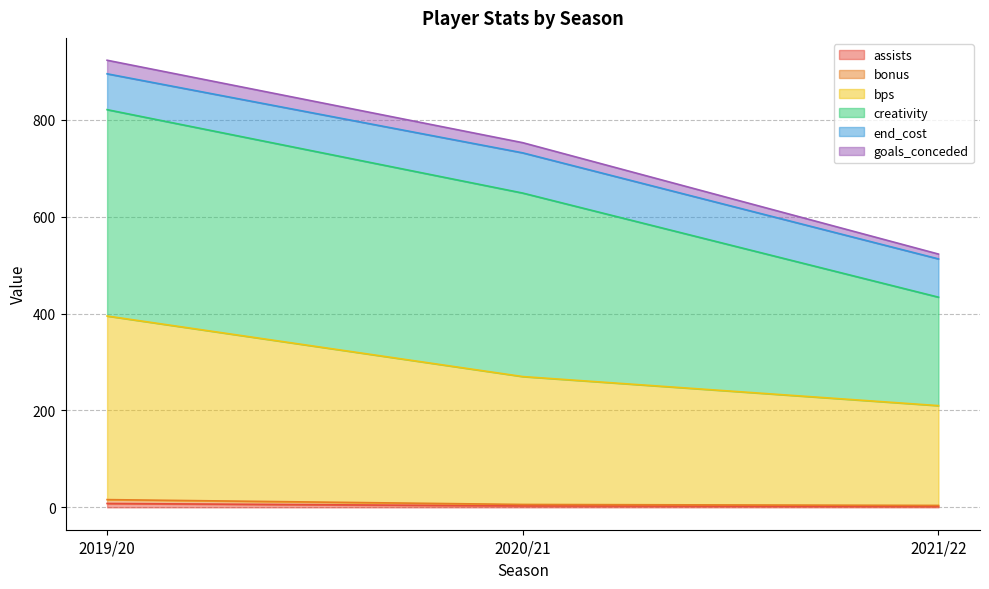

Does the chart display data point markers on the line(s)?

No